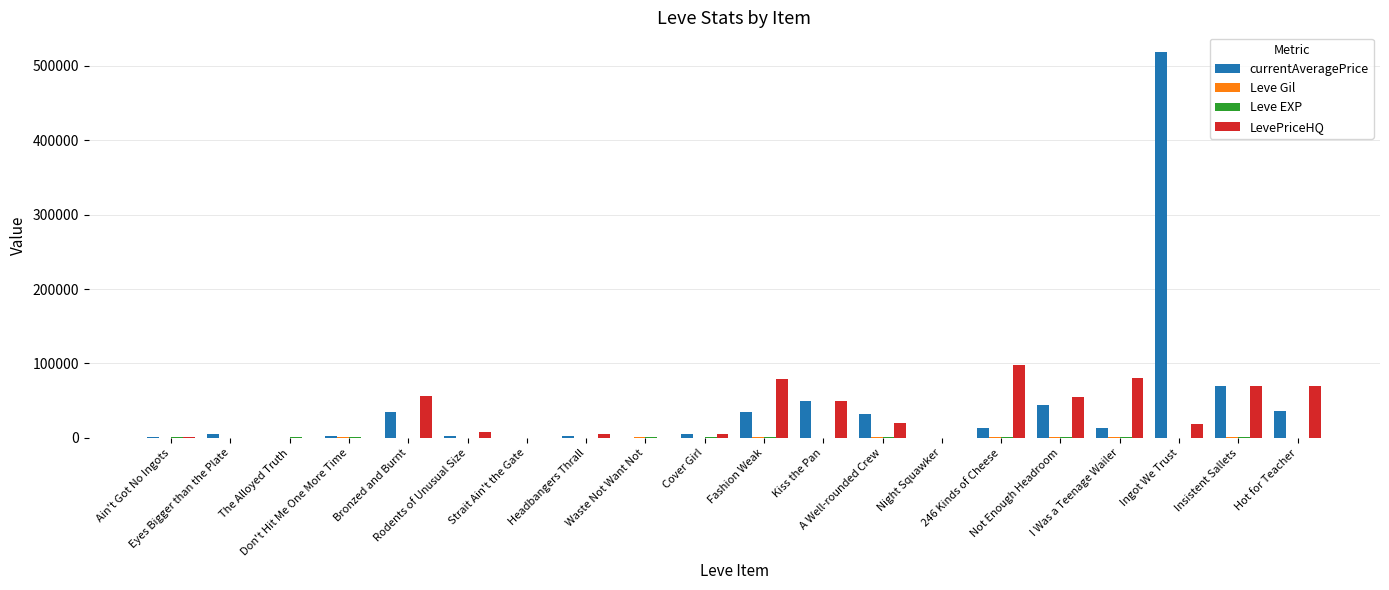

What is the sum of all LevePriceHQ values?

617061.8